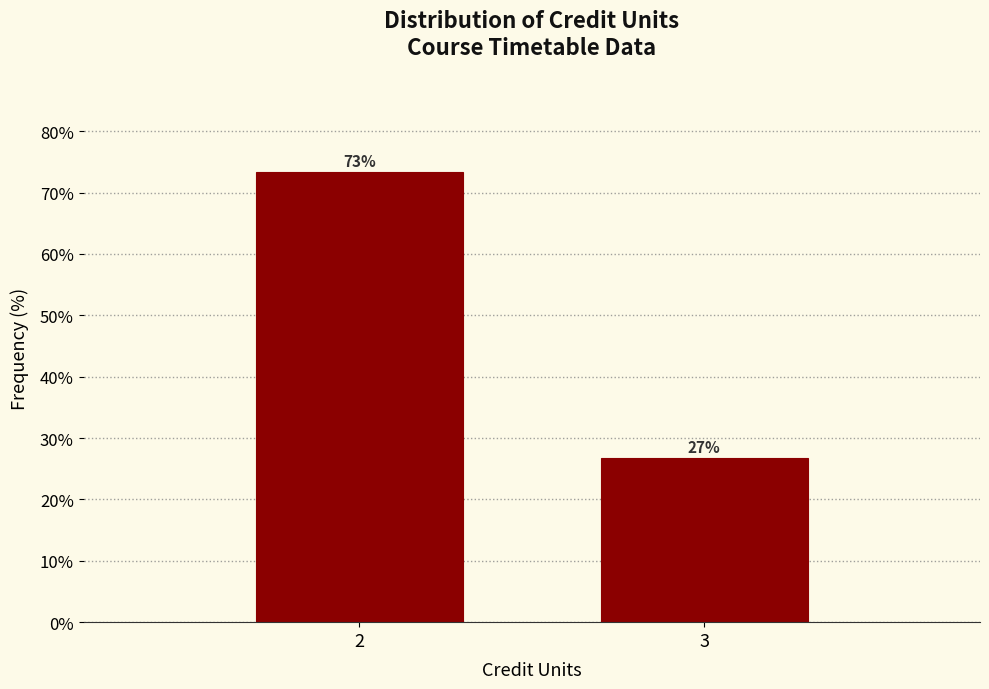

True or false: the data shows 26.7 at 3.

True